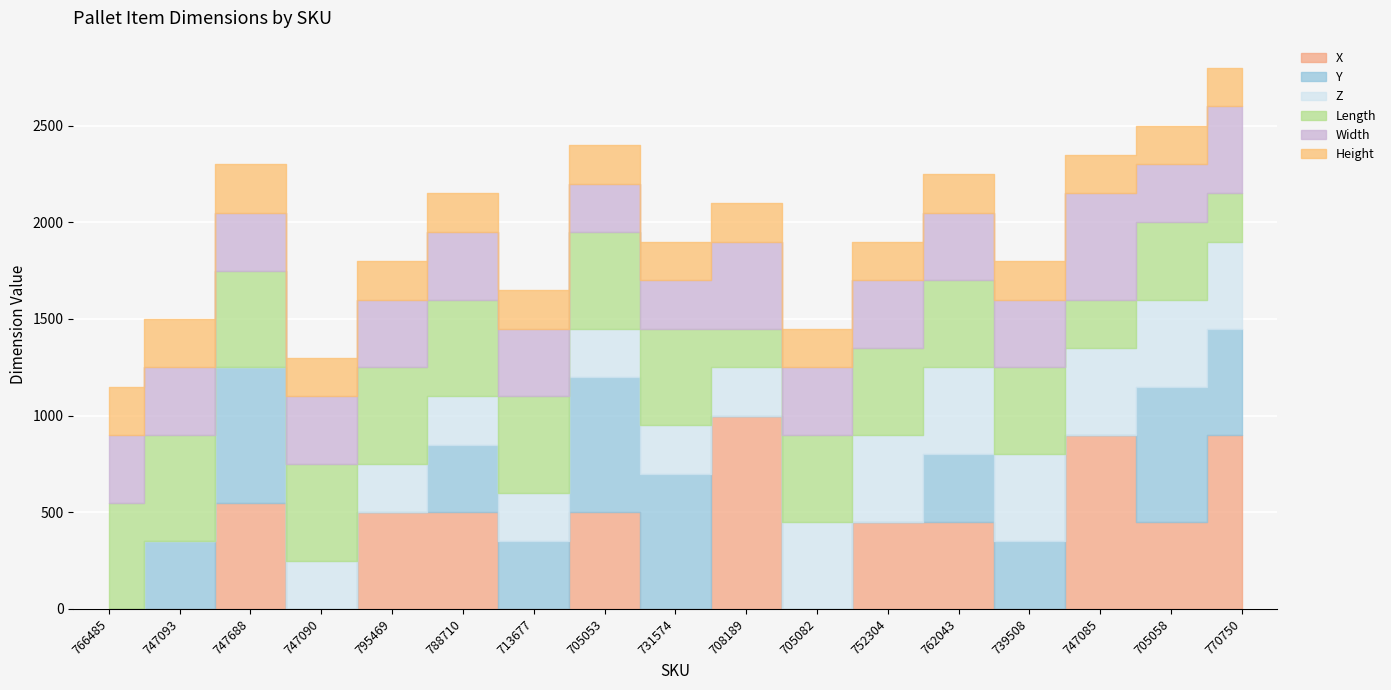

What are all the series names shown in the legend?

X, Y, Z, Length, Width, Height